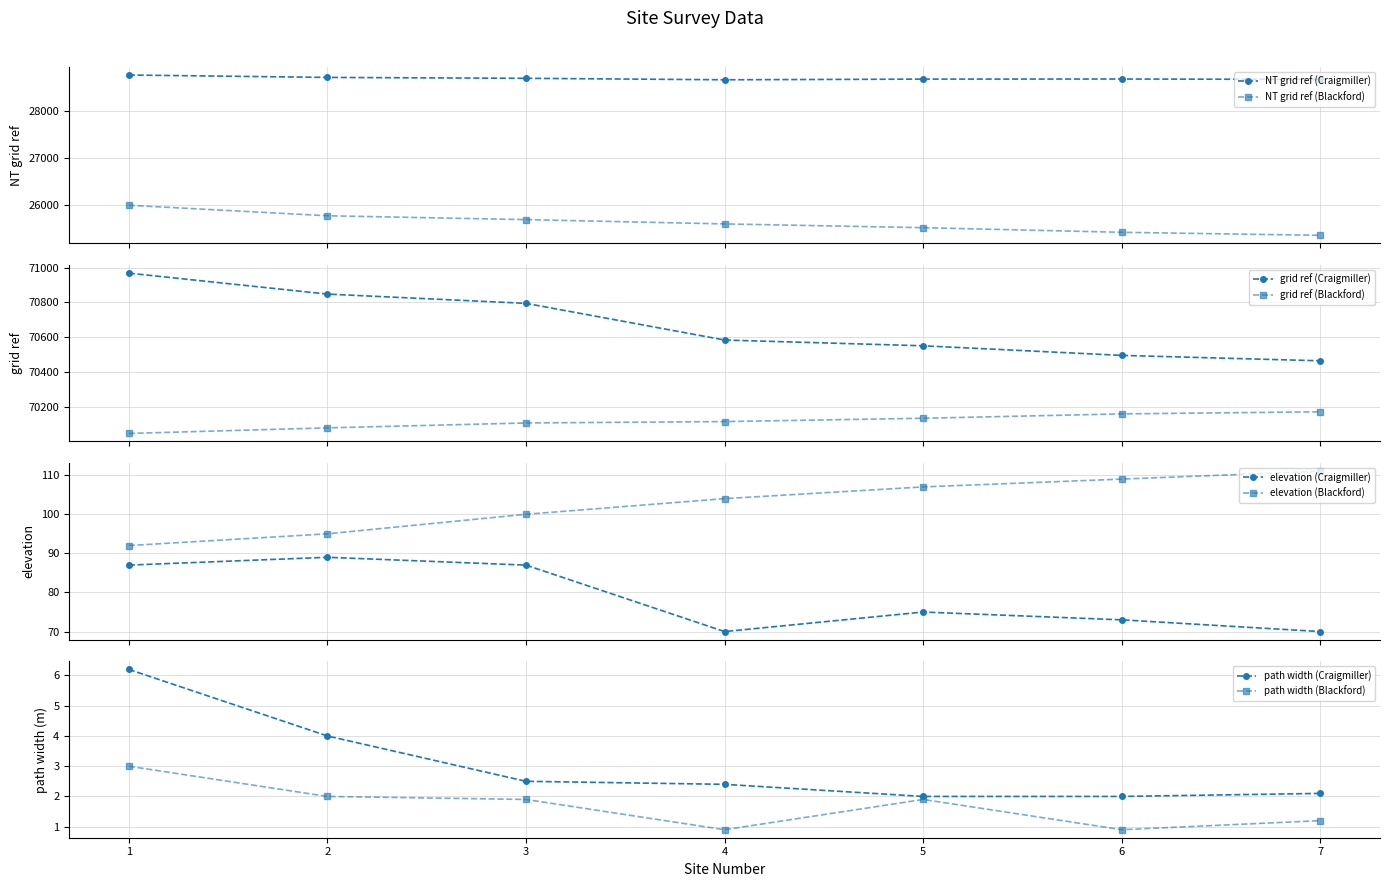

What is the value of the NT grid ref (Blackford) point at the 4th from the left?

25594